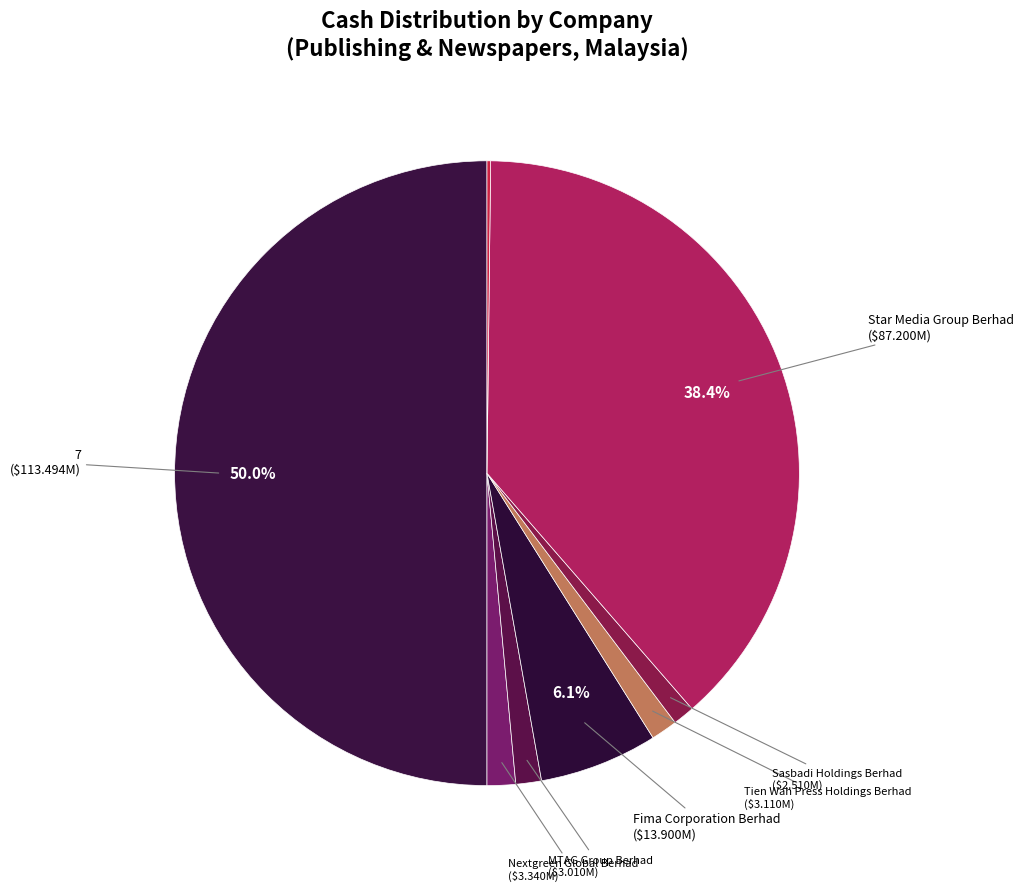

How many slices are in this pie chart?

8